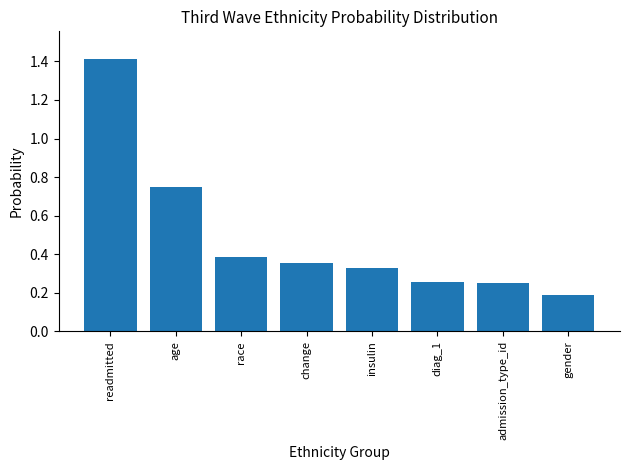

What is the difference between the maximum and second lowest values?

1.2